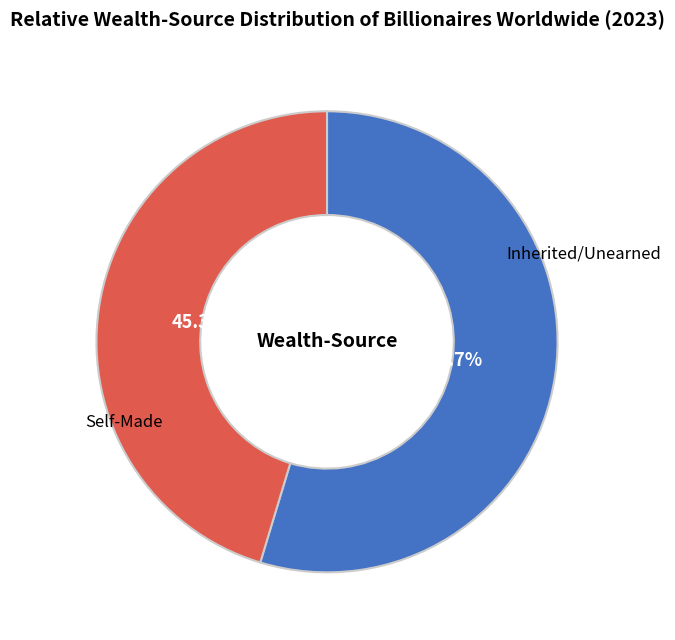

Is there a majority slice in this chart?

Yes